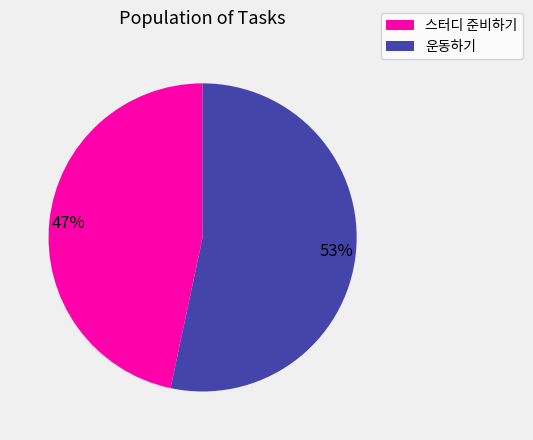

Combined, do 스터디 준비하기 and 운동하기 account for over 50%?

Yes